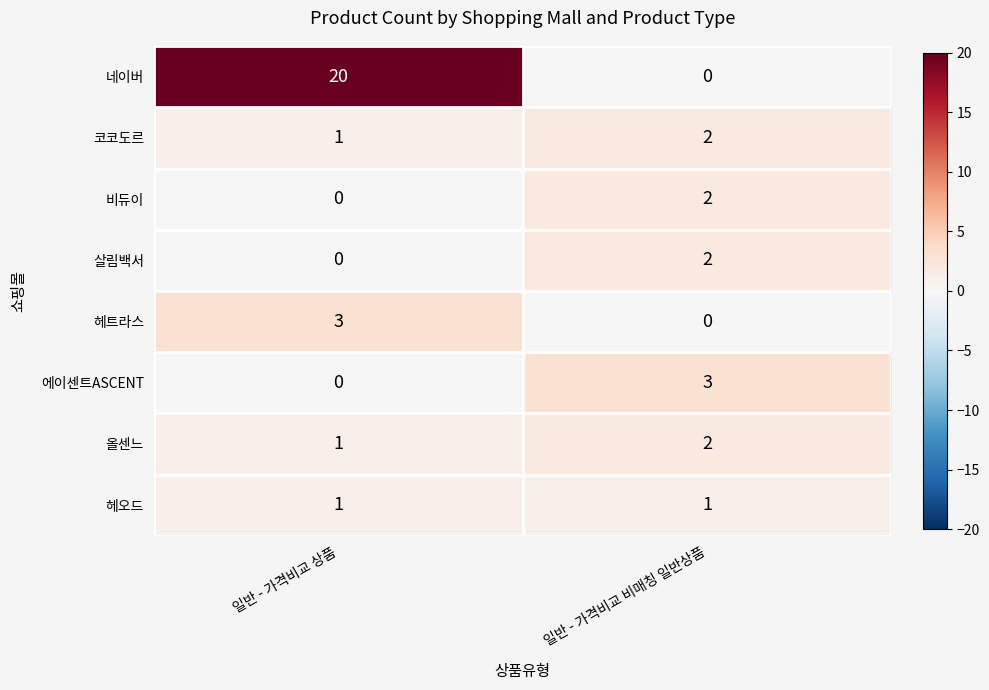

Is it true that 비듀이 equals 2 at 일반 - 가격비교 비매칭 일반상품?

True